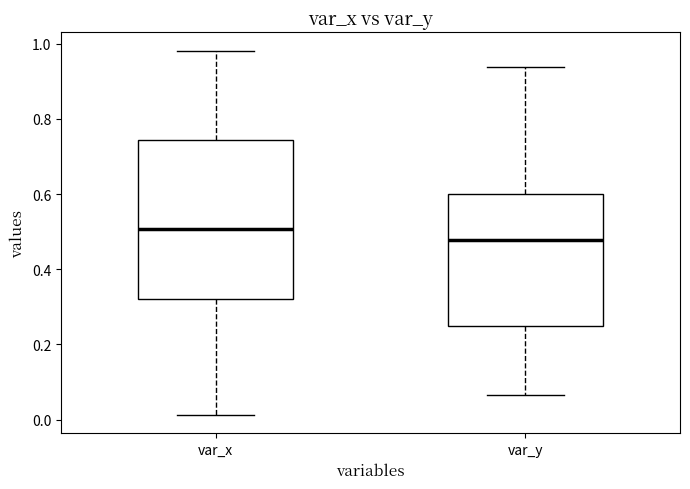

Reading left to right, read every box against the y-axis: the position of its median line, the range the box covers, and the ends of its whiskers. The values are not printed on the chart, so give them approximately, as read against the axis.

var_x: median 0.50, box 0.32 to 0.74, whiskers 0.02 to 0.98
var_y: median 0.48, box 0.24 to 0.60, whiskers 0.06 to 0.94